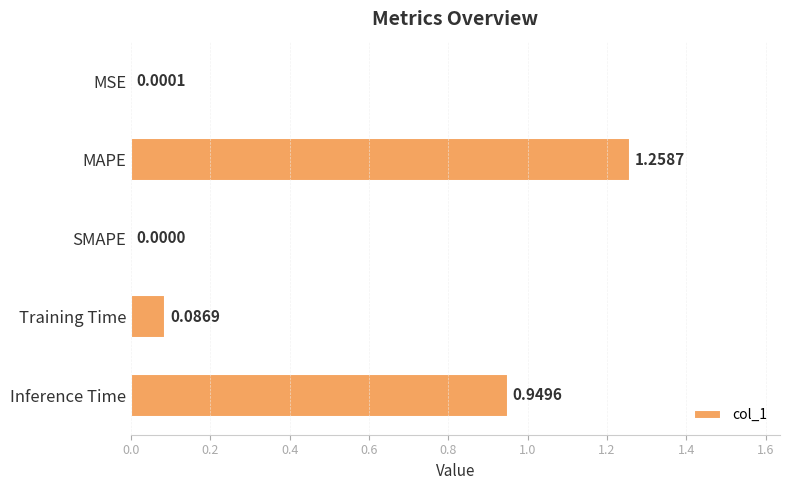

At which label is the value closest to 0?

SMAPE